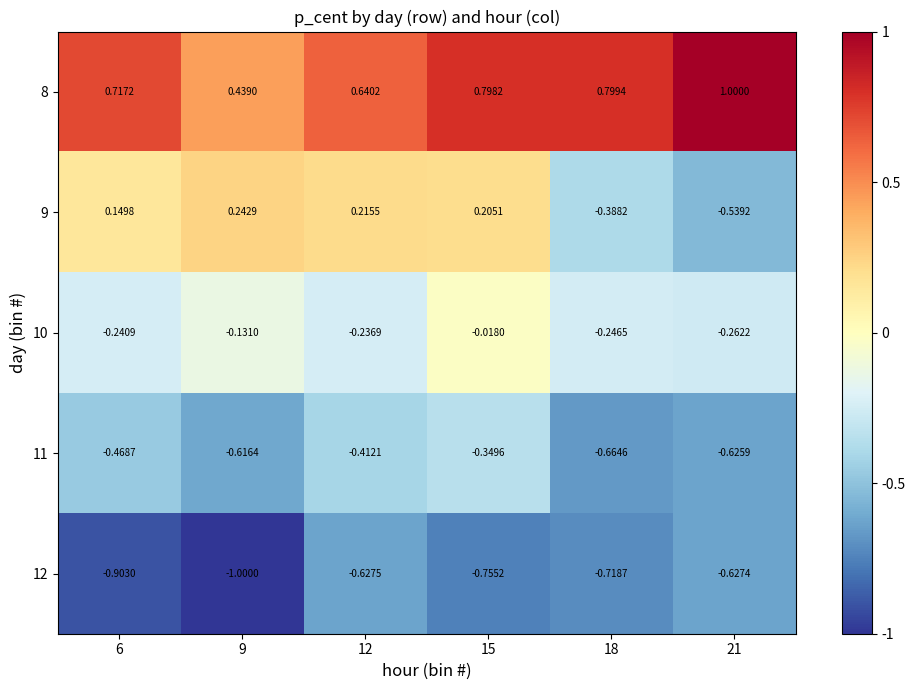

Which label corresponds to the smallest value in the chart?

9